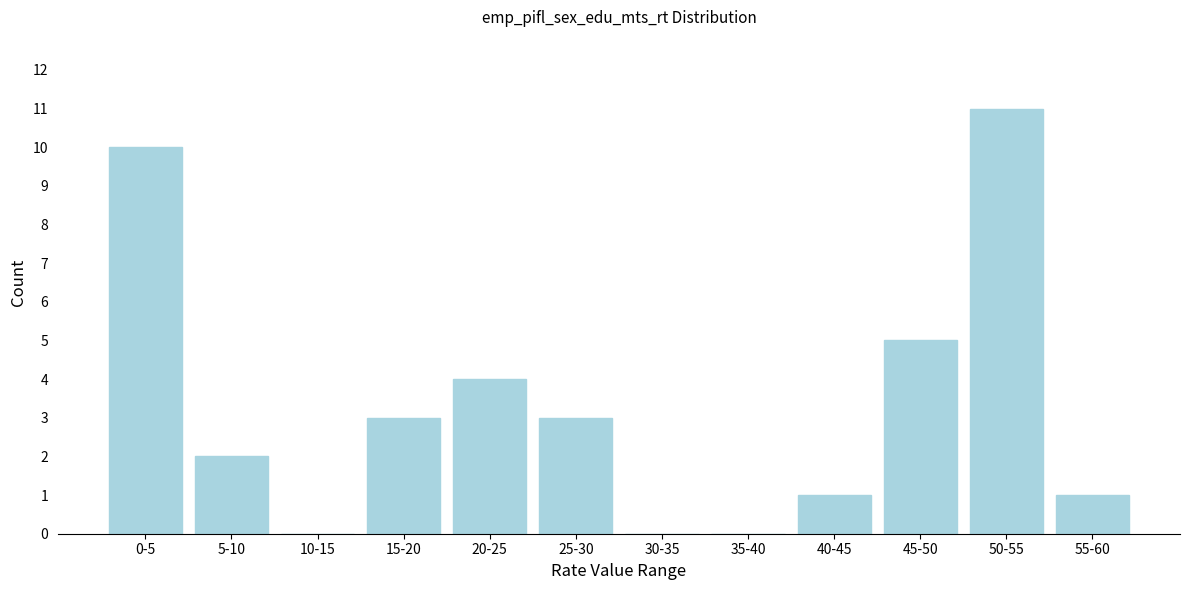

Reading left to right, transcribe all the data shown in this chart.

0-5=10	5-10=2	10-15=0	15-20=3	20-25=4	25-30=3	30-35=0	35-40=0	40-45=1	45-50=5	50-55=11	55-60=1